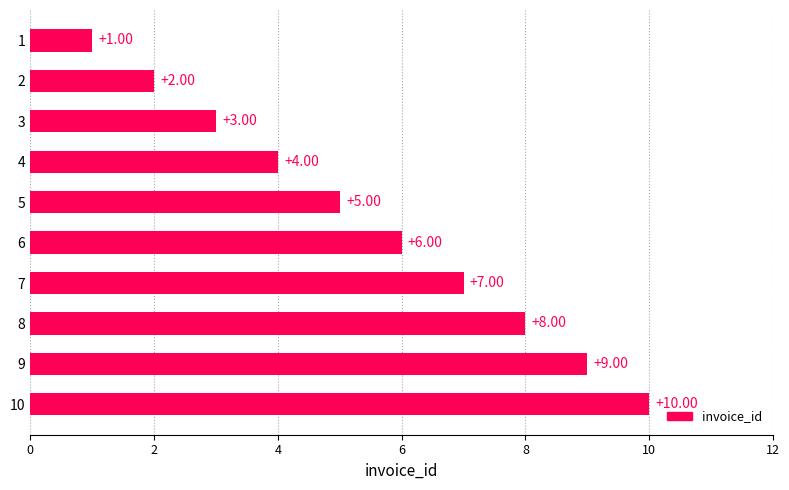

What is the sum of the values at 2 and 9?

11